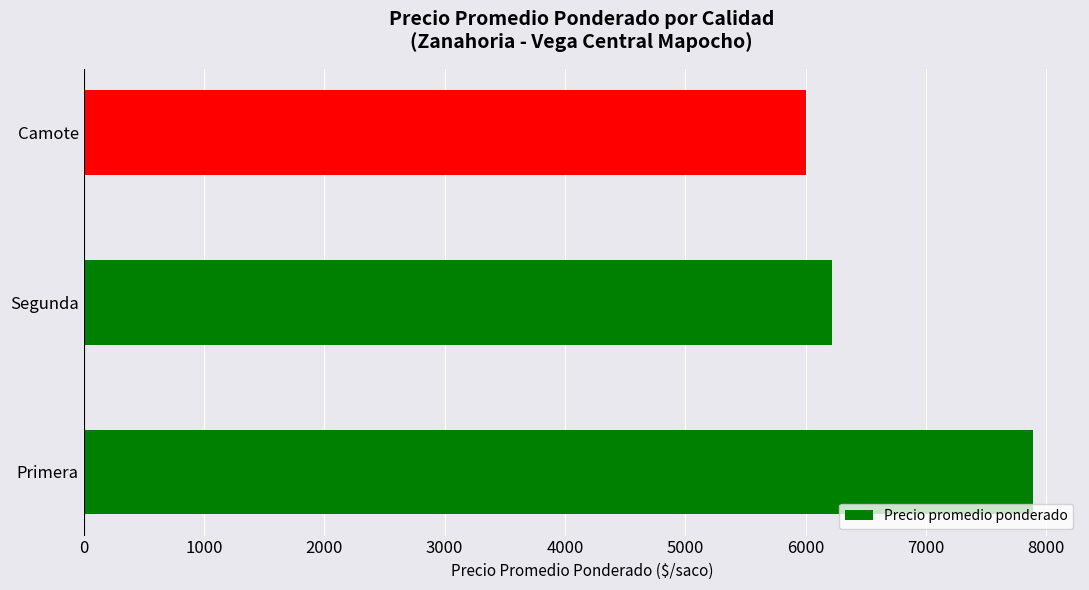

Where is the data nearest to the value 6943?

Segunda